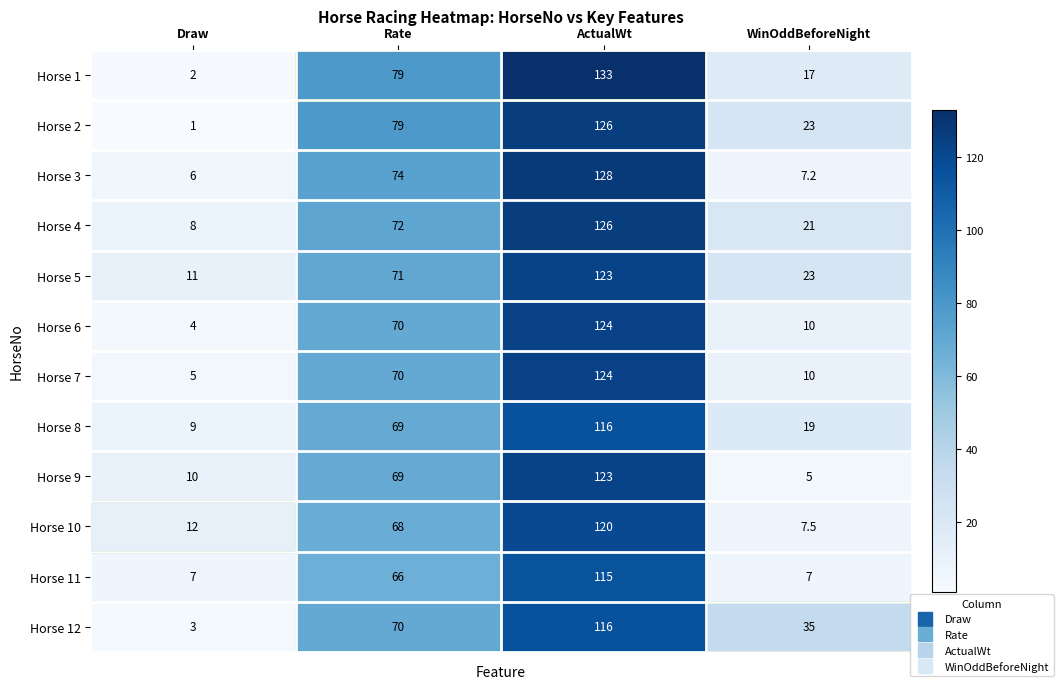

Rank the categories by Horse 9 value from lowest to highest.

WinOddBeforeNight, Draw, Rate, ActualWt